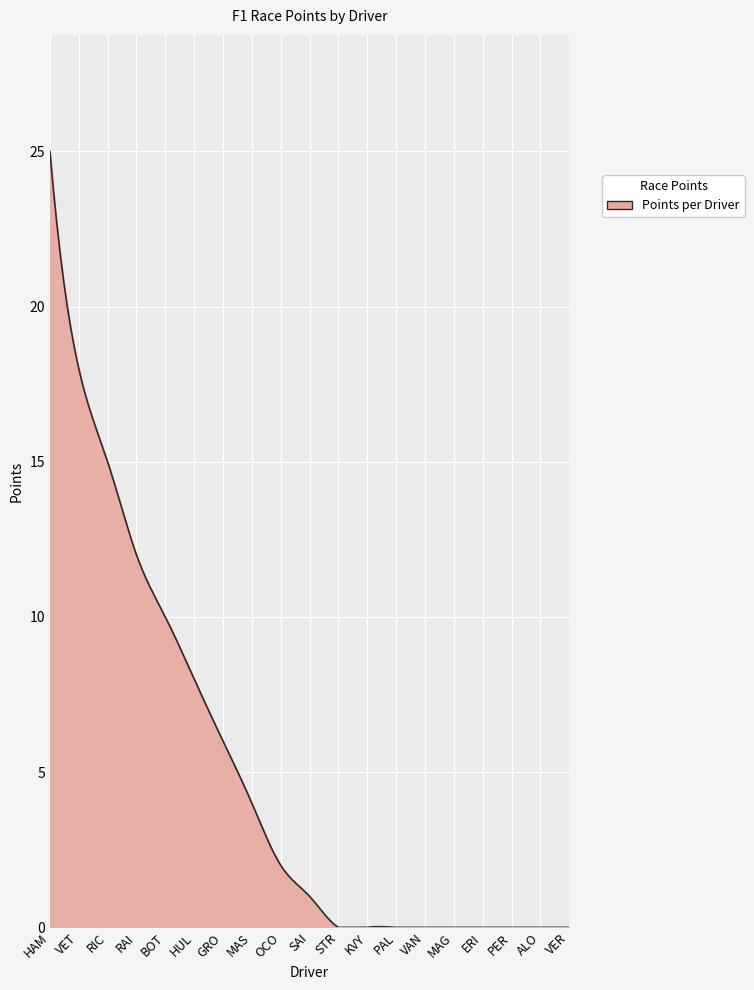

What is the maximum value shown in the chart?

25.0